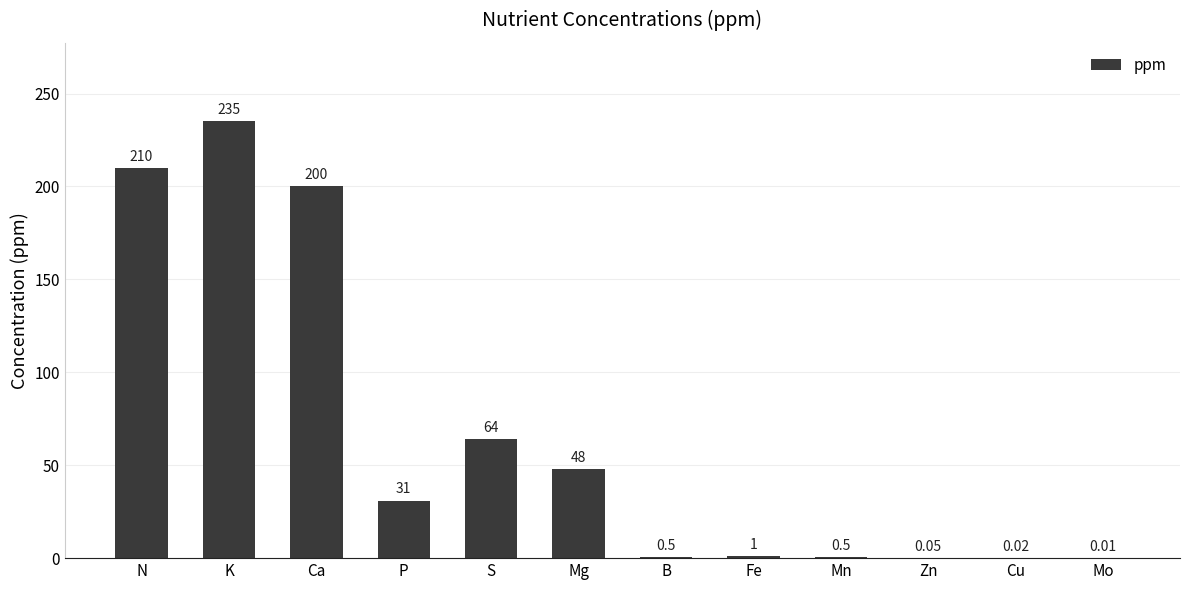

Does the chart contain stacked bars?

No